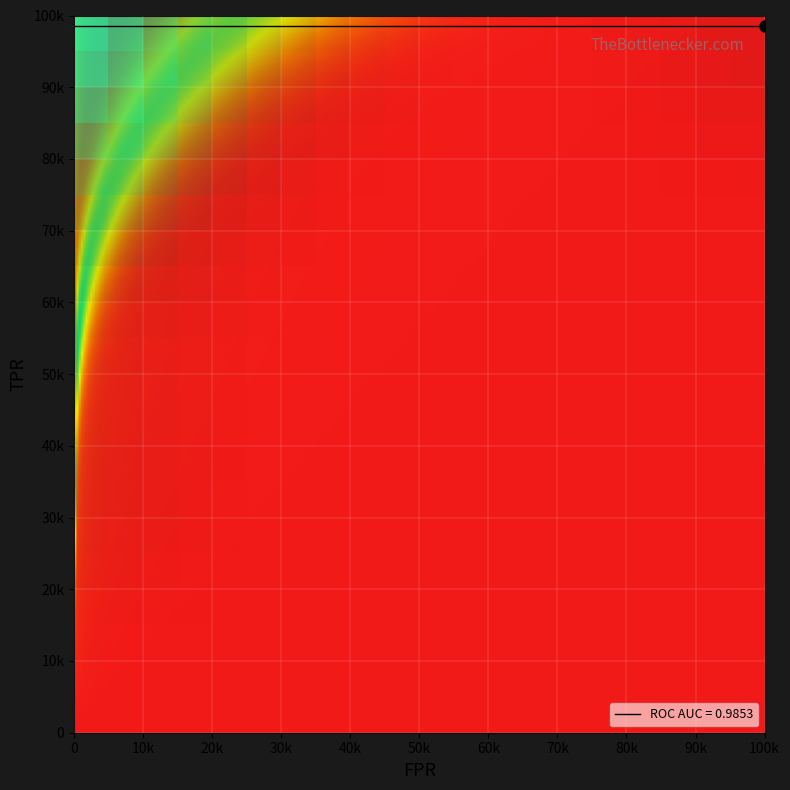

Reading right to left, transcribe all the data shown in this chart.

fpr: 23=1.0	22=0.2	21=0.2	20=0.1	19=0.1	18=0.1	17=0.1	16=0.1	15=0.1	14=0.1	13=0.1	12=0.0	11=0.0	10=0.0	9=0.0	8=0.0	7=0.0	6=0.0	5=0.0	4=0.0	3=0.0	2=0.0	tpr=0.0	fpr=0.0
tpr: 23=1.0	22=1.0	21=1.0	20=1.0	19=0.9	18=0.9	17=0.9	16=0.9	15=0.9	14=0.9	13=0.9	12=0.9	11=0.9	10=0.9	9=0.9	8=0.9	7=0.8	6=0.8	5=0.8	4=0.8	3=0.7	2=0.7	tpr=0.4	fpr=0.3